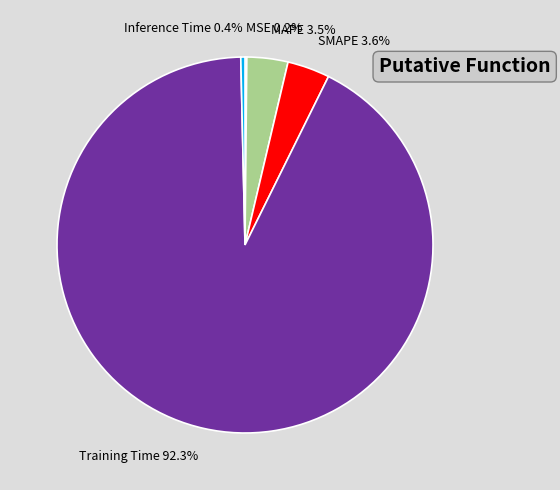

To the nearest percent, what percentage of the pie is Training Time?

92%